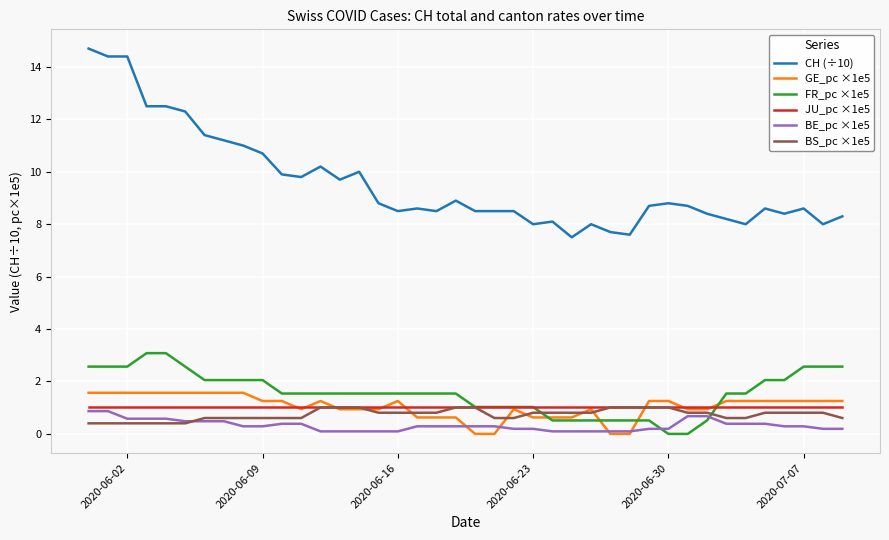

Which series has the largest range (max minus min)?

CH (÷10)